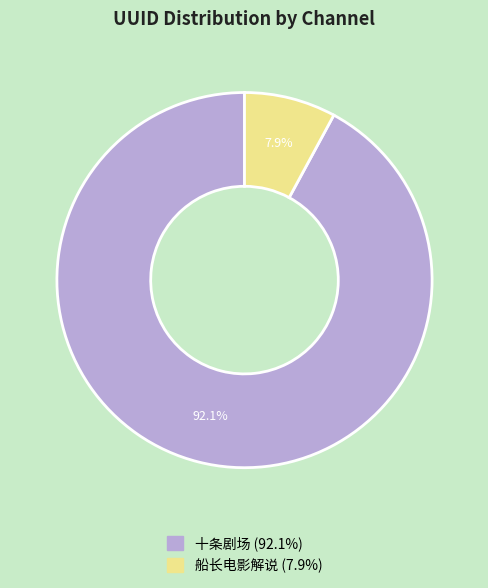

What percentage do 船长电影解说 and 十条剧场 together represent?

100.0%